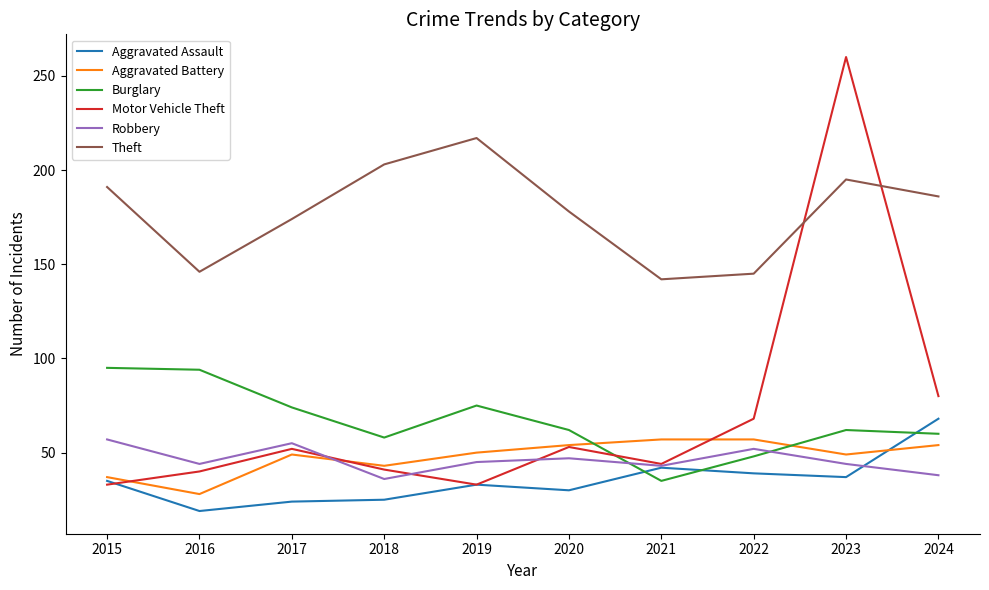

At which category does Robbery reach its first local valley?

2016